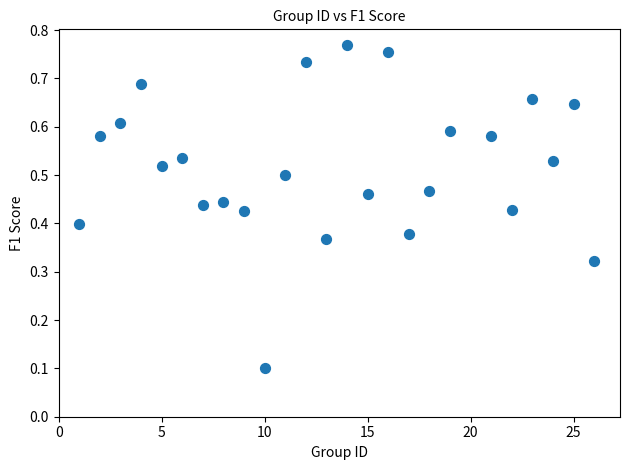

What is the range of X values (max minus min)?

25.0